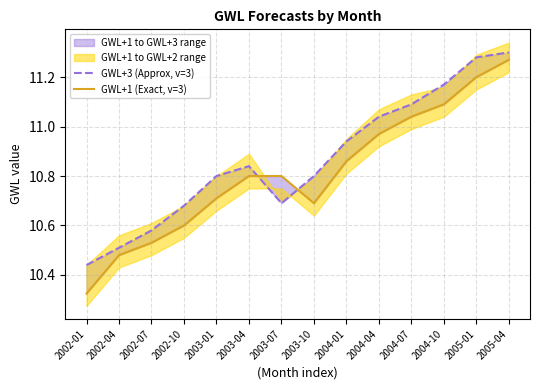

How many lines are shown in the chart?

2